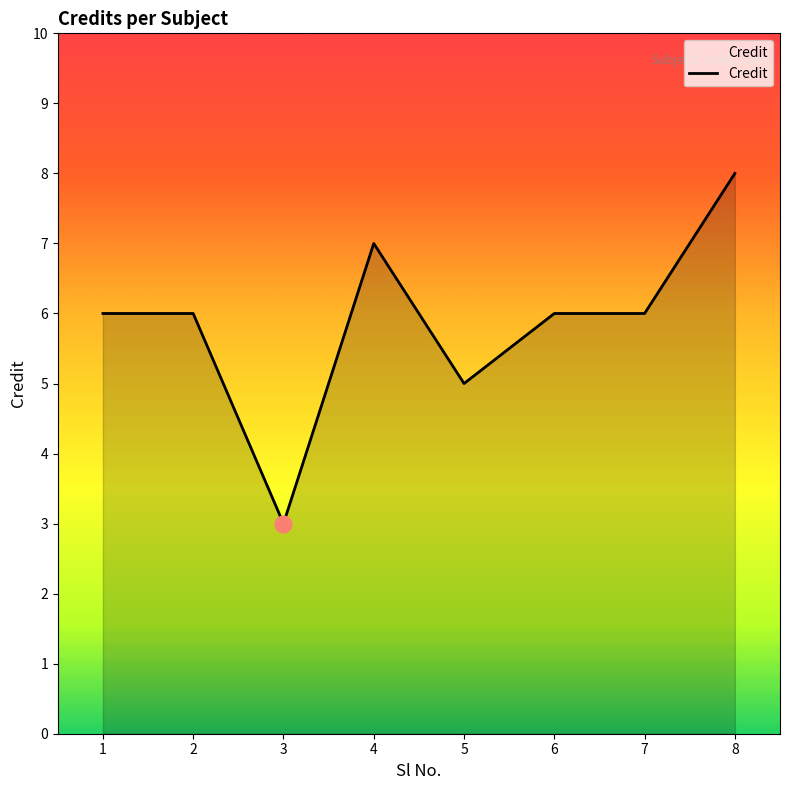

How many series are shown in this chart?

1